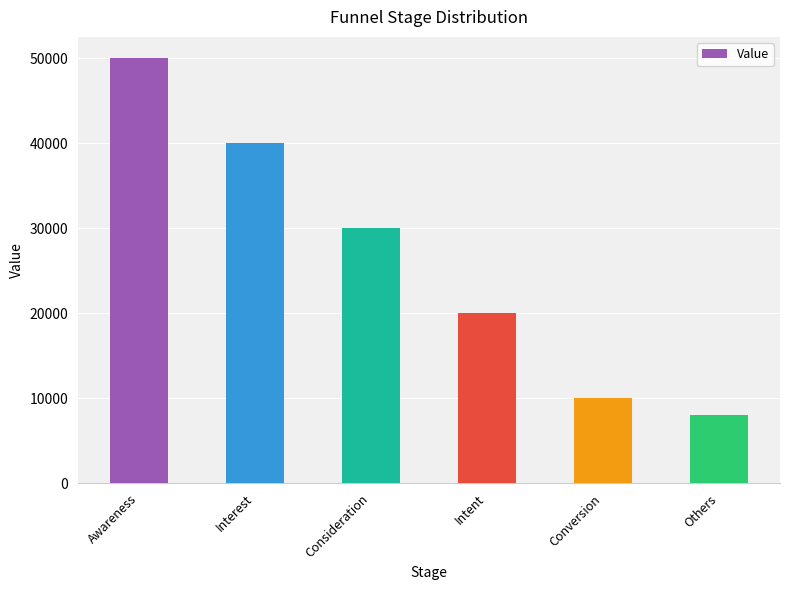

What is the difference between the maximum and minimum values?

42000